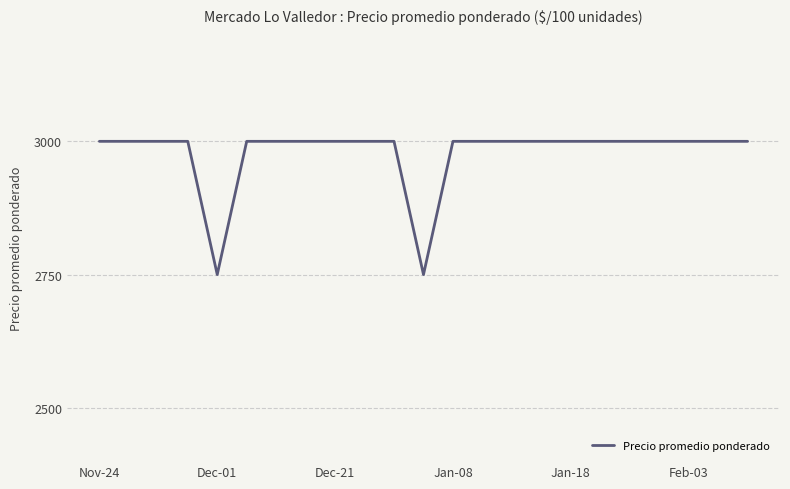

How many values are below 3000?

2